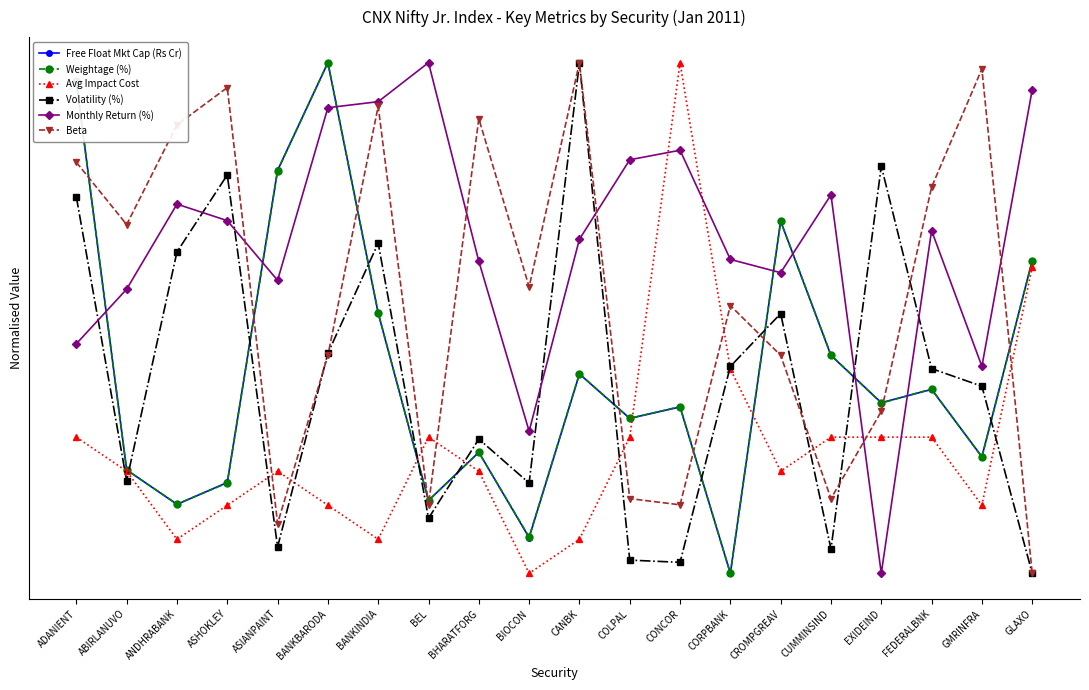

Between which two adjacent categories do Weightage (%) and Free Float Mkt Cap (Rs Cr) first intersect?

ADANIENT and ABIRLANUVO